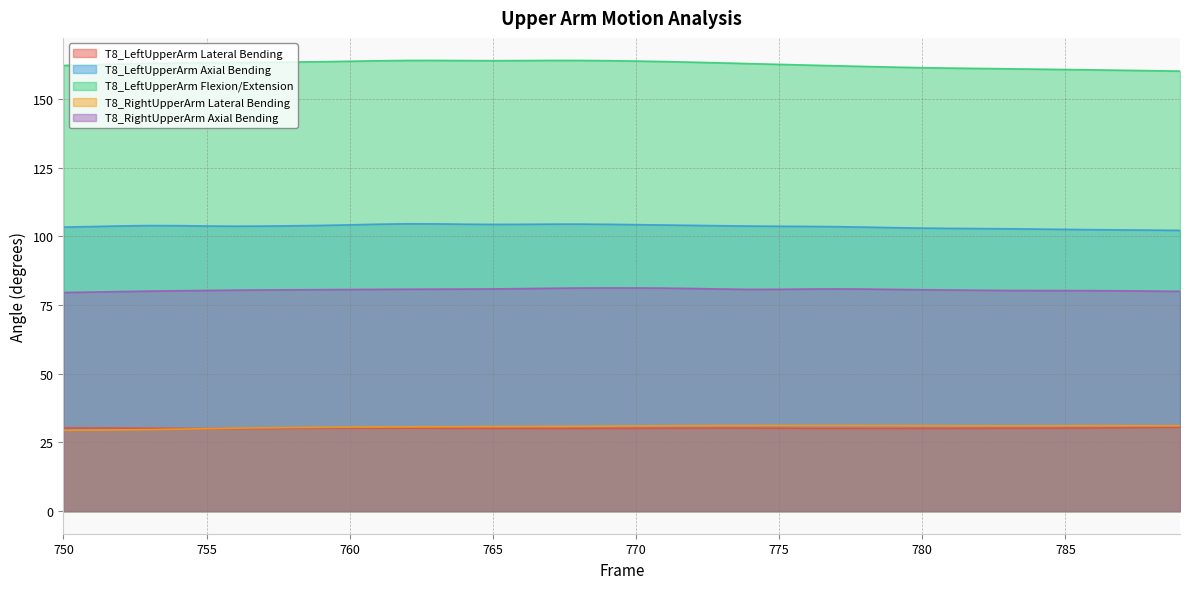

Which series has the largest total across all categories?

T8_LeftUpperArm Flexion/Extension